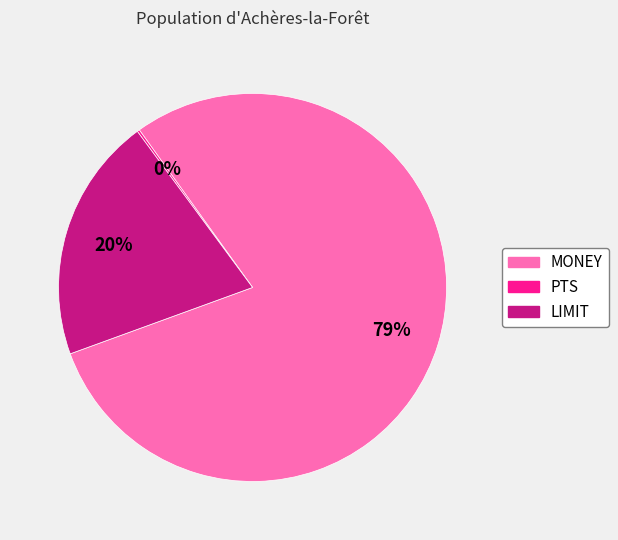

Which slice is the largest?

MONEY